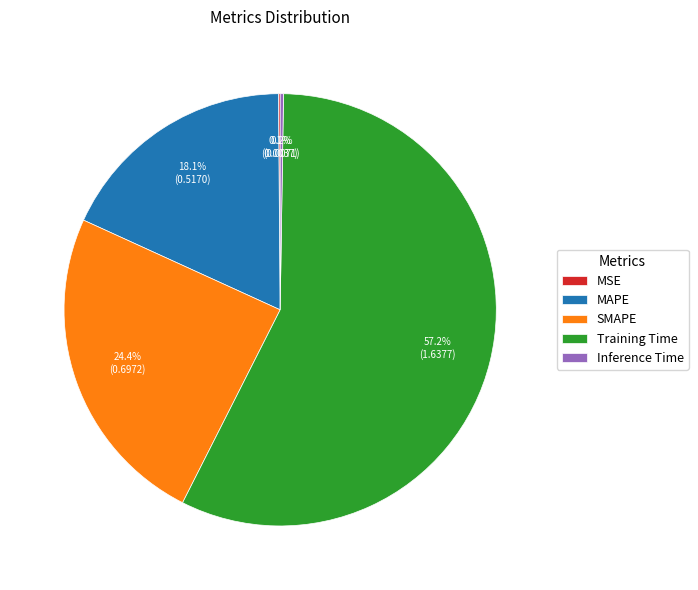

Combined, what portion of the pie is Training Time and SMAPE?

81.6%